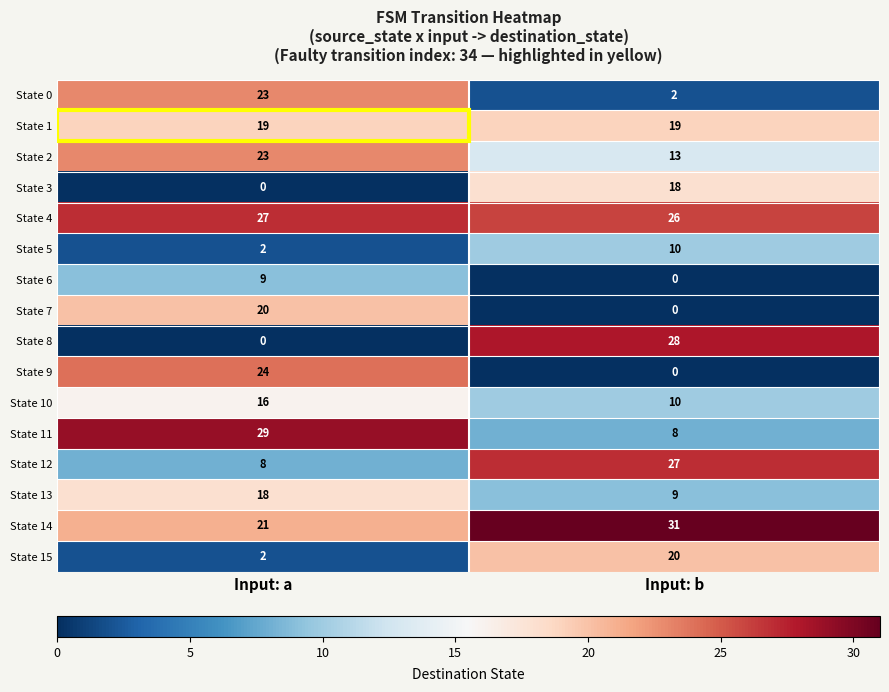

What is the total value across all series at Input: a?

241